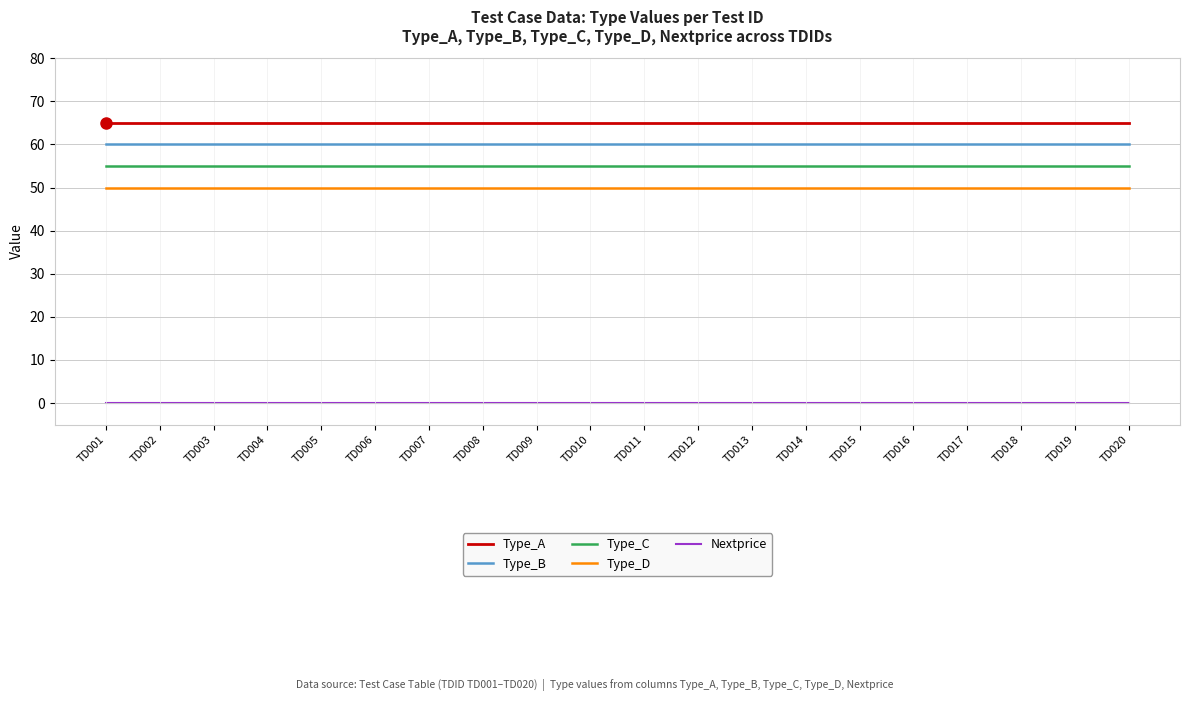

What value does the Type_D series have at TD016?

50